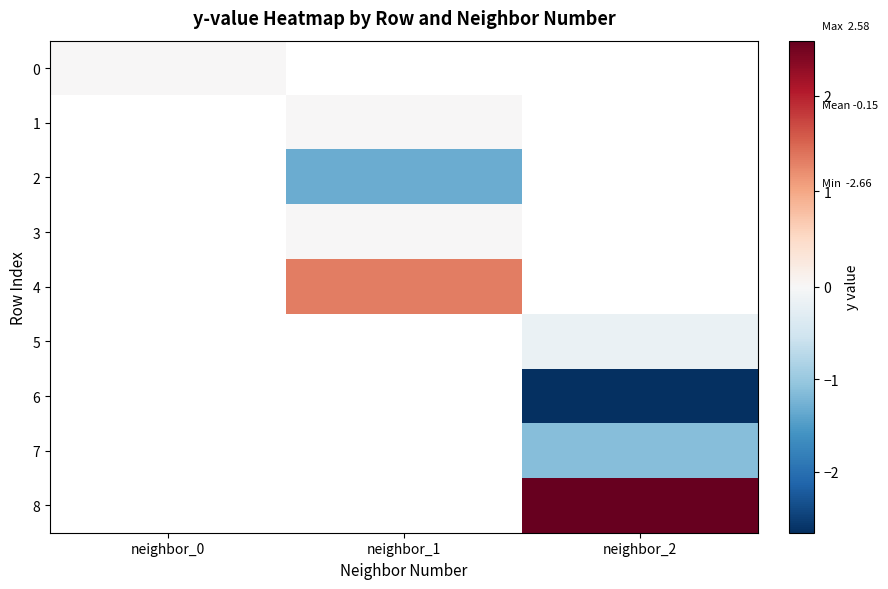

How many distinct data groups are displayed?

9